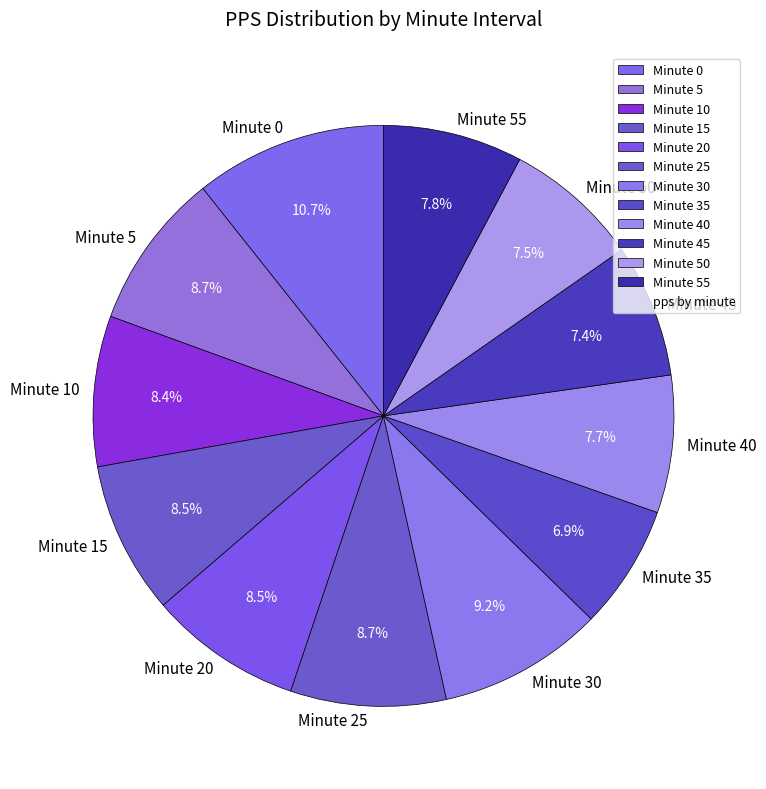

How many segments does this pie chart have?

12